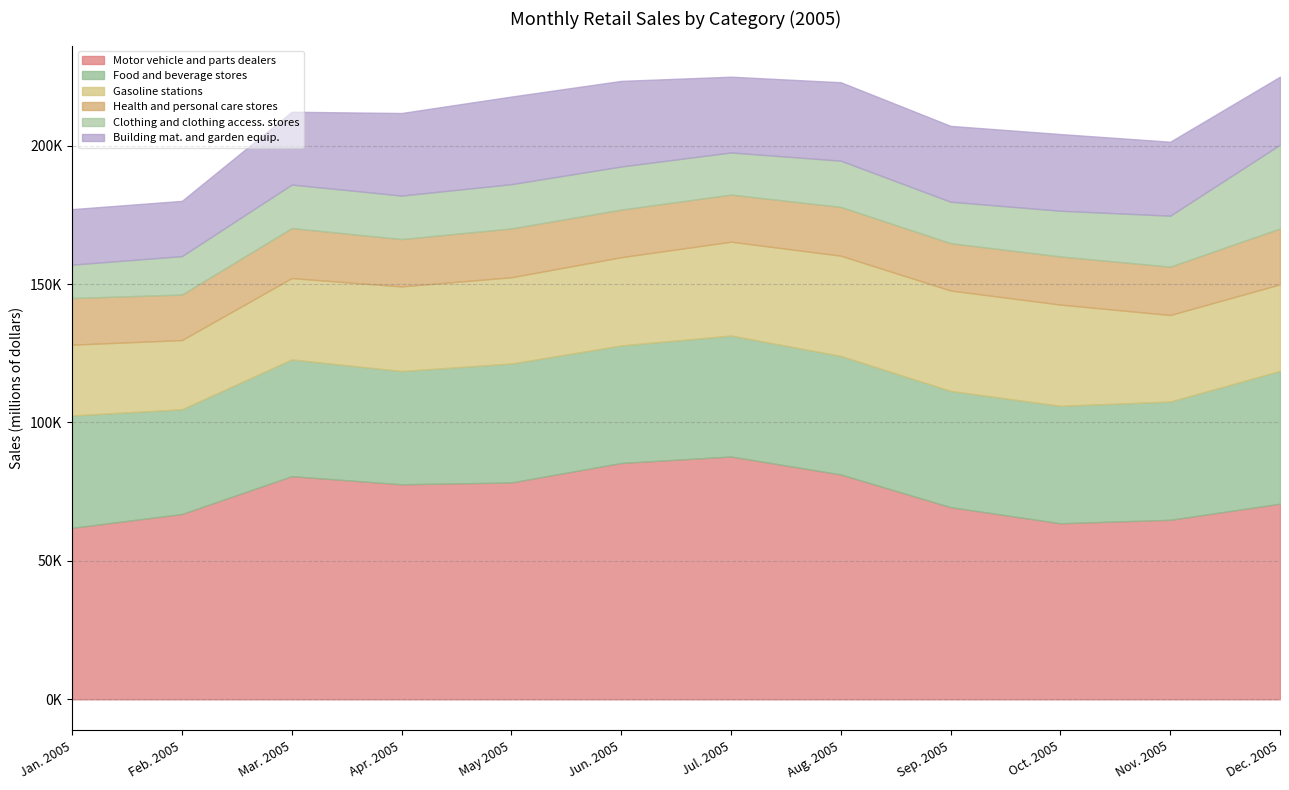

Where is Gasoline stations nearest to the value 30769?

Apr. 2005